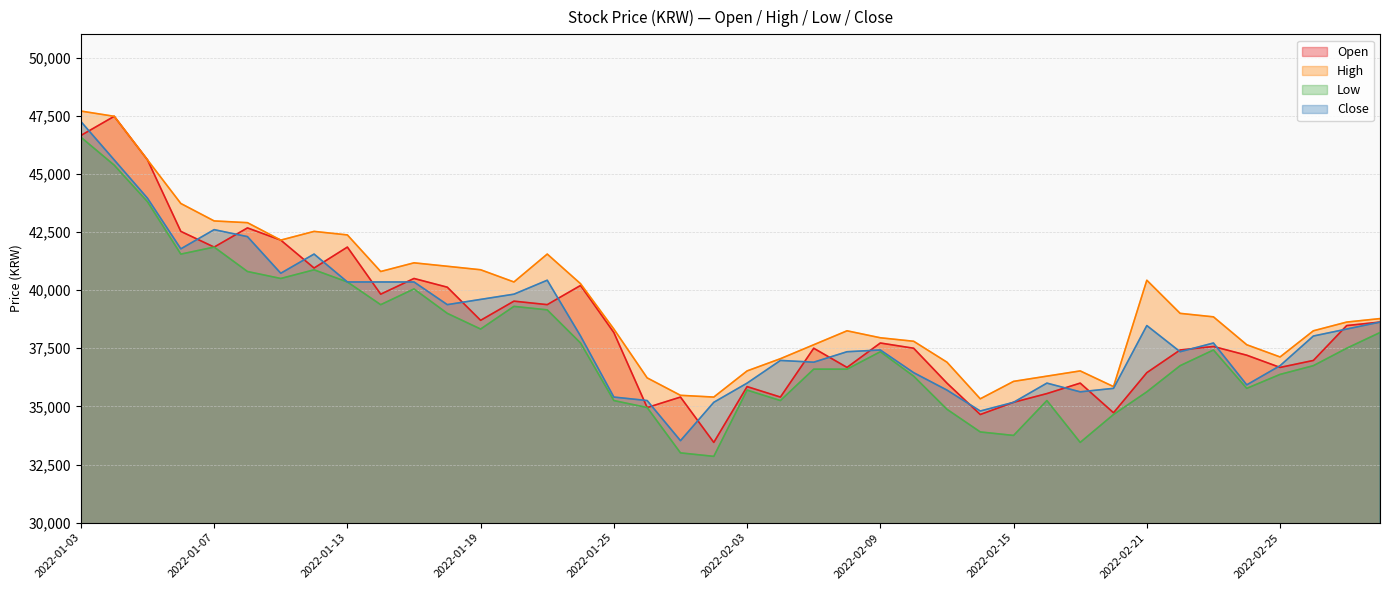

What is the value of the Low point at the 11th from the left?

40050